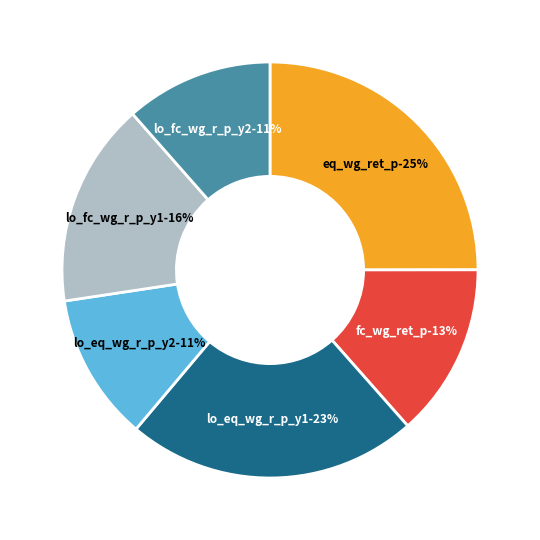

Is it true that lo_eq_wg_r_p_y2 is 11% of the pie?

True